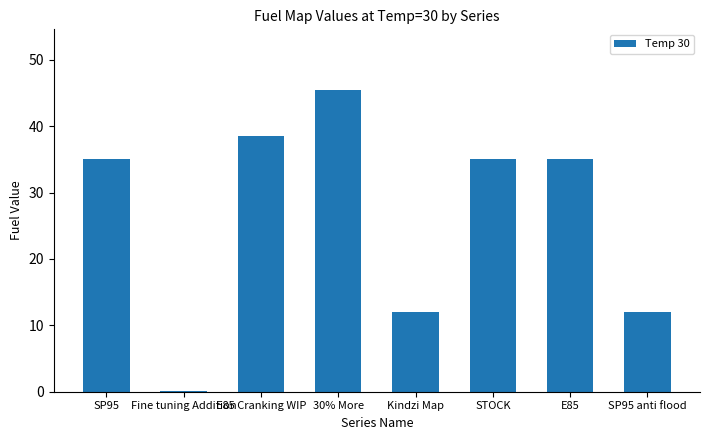

The value at STOCK is 35.0. True or false?

True